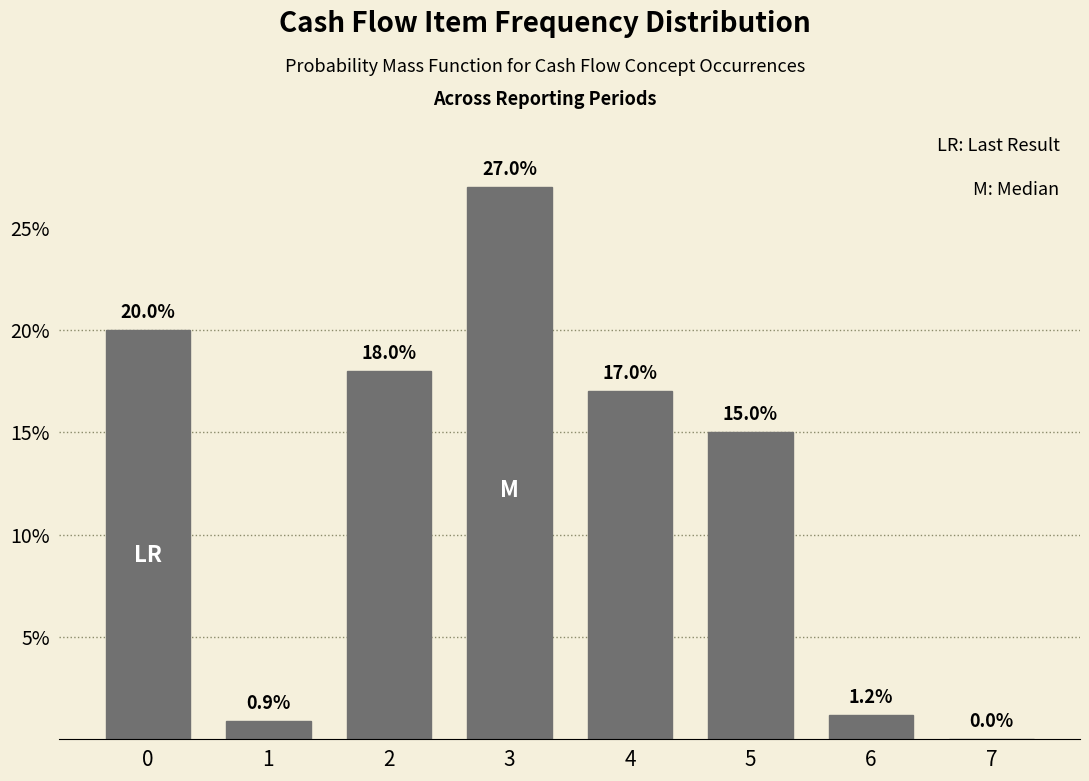

Reading right to left, extract all data points from this chart.

7=0.0	6=1.2	5=15.0	4=17.0	3=27.0	2=18.0	1=0.9	0=20.0